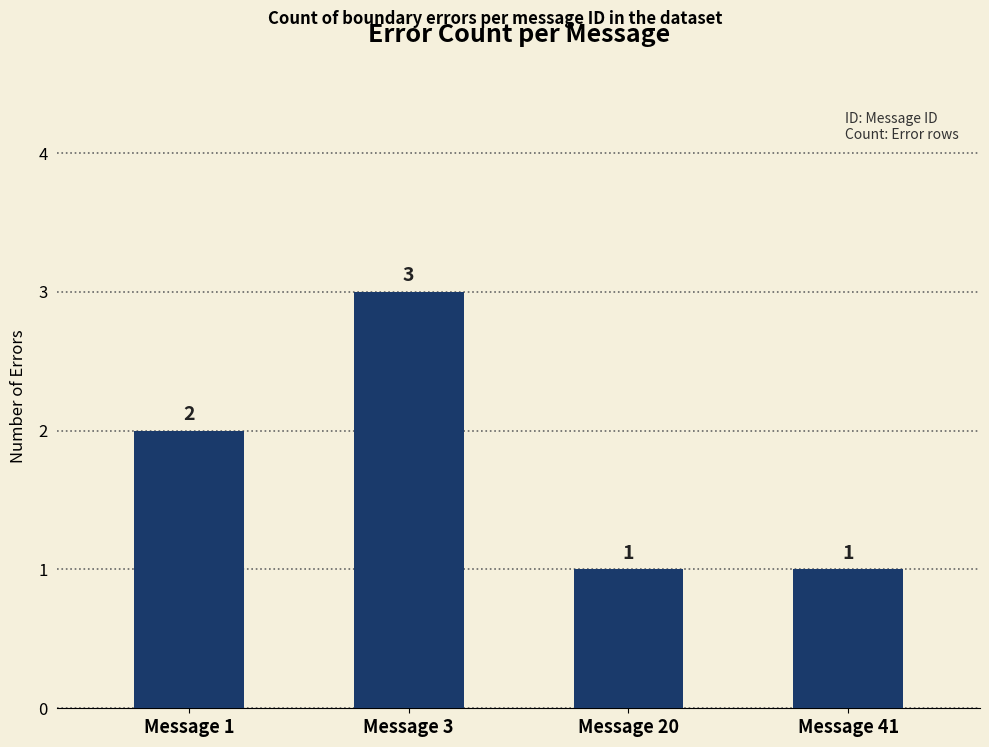

Is it true that the value at Message 1 is 1?

False